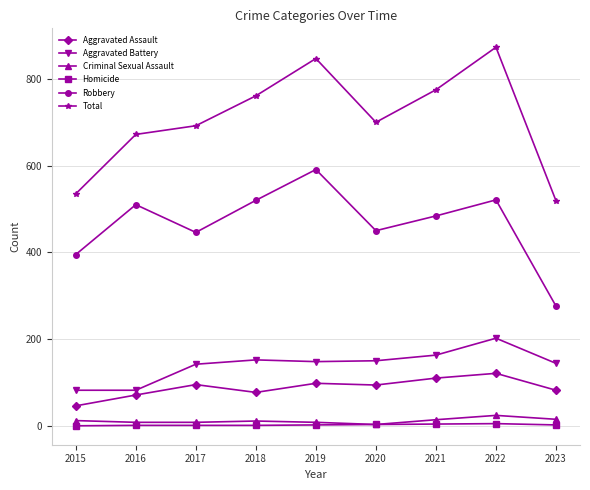

Count the number of categories in the chart.

9